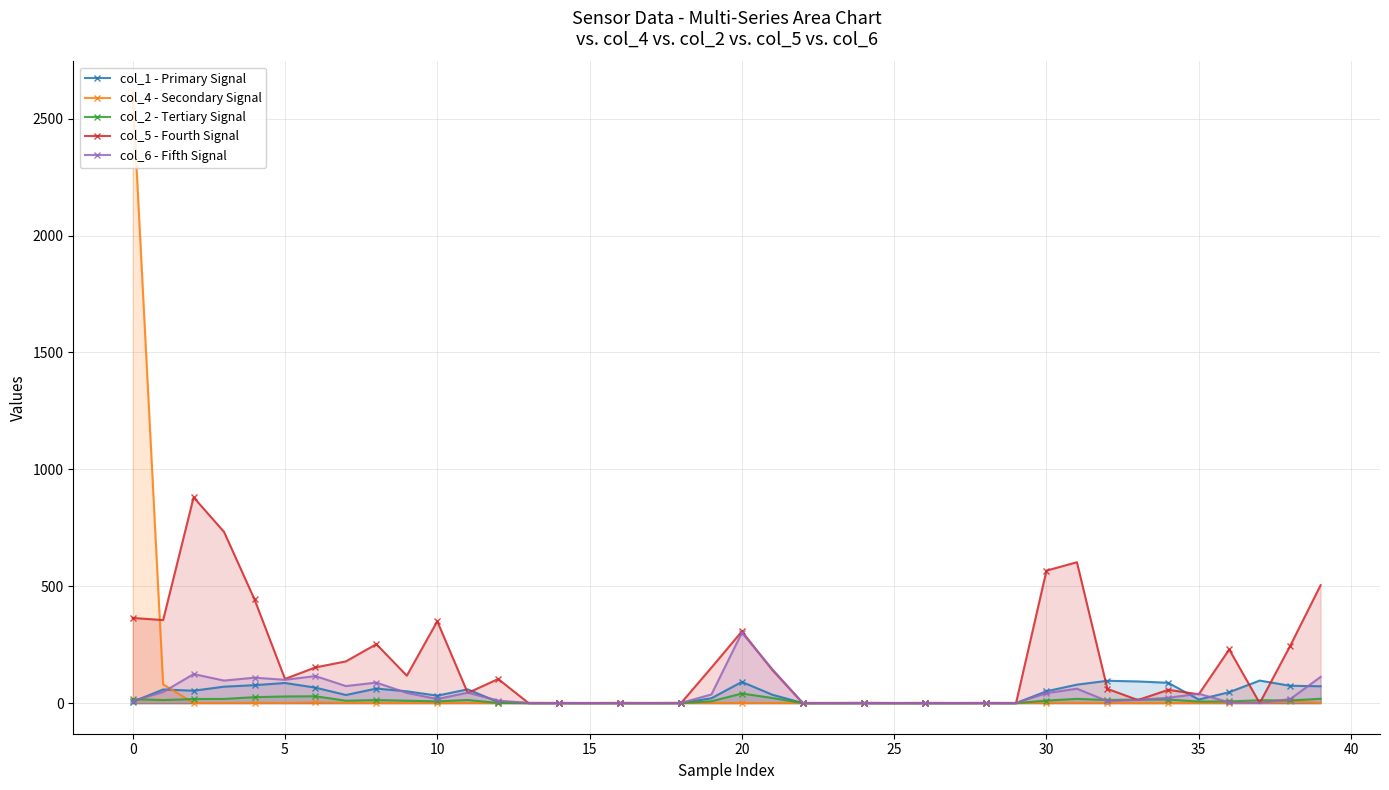

Which series has the largest range (max minus min)?

col_4 - Secondary Signal